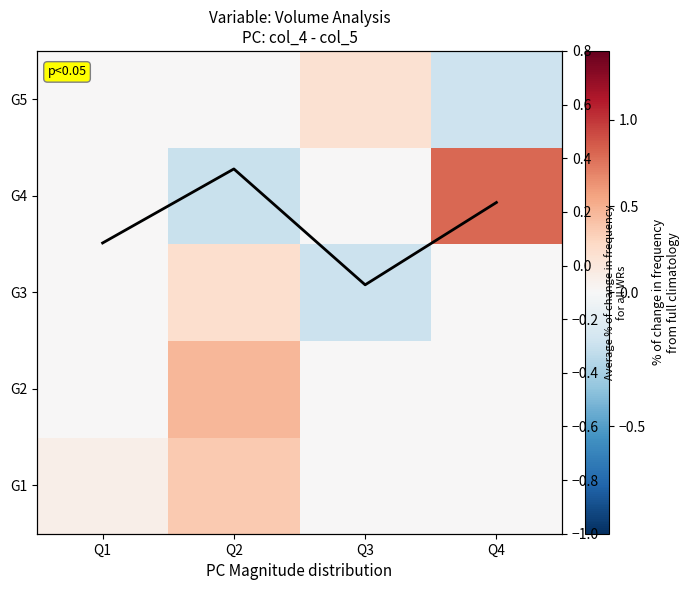

What is the maximum value for G2?

0.5